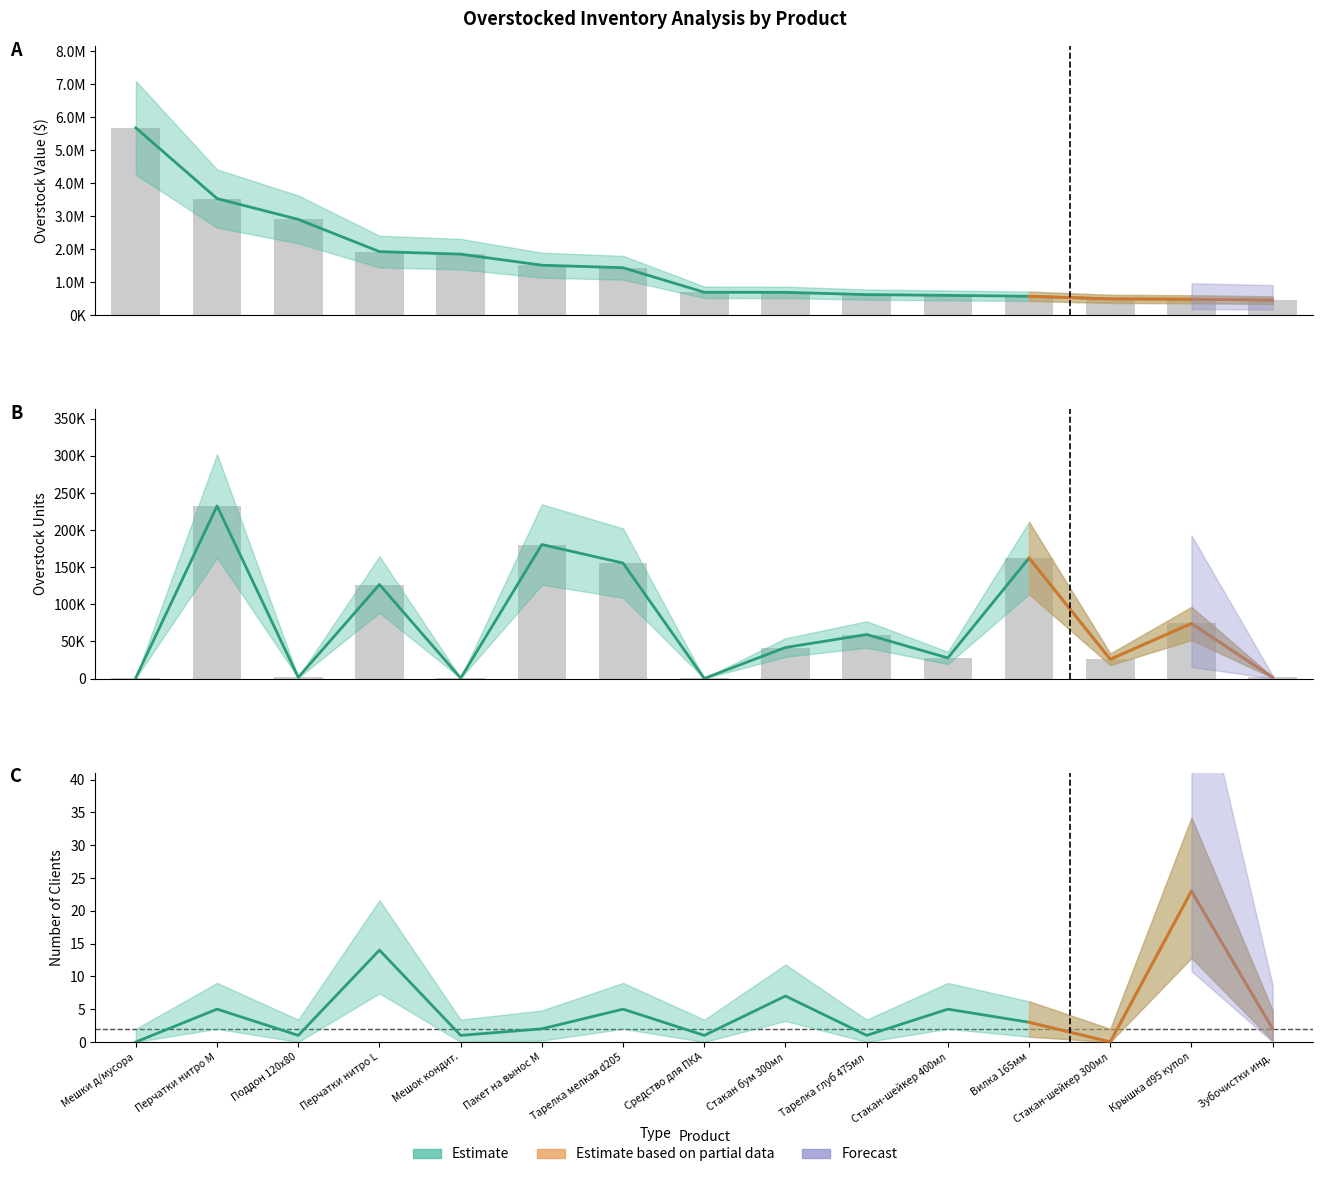

How many data points does each series have?

15